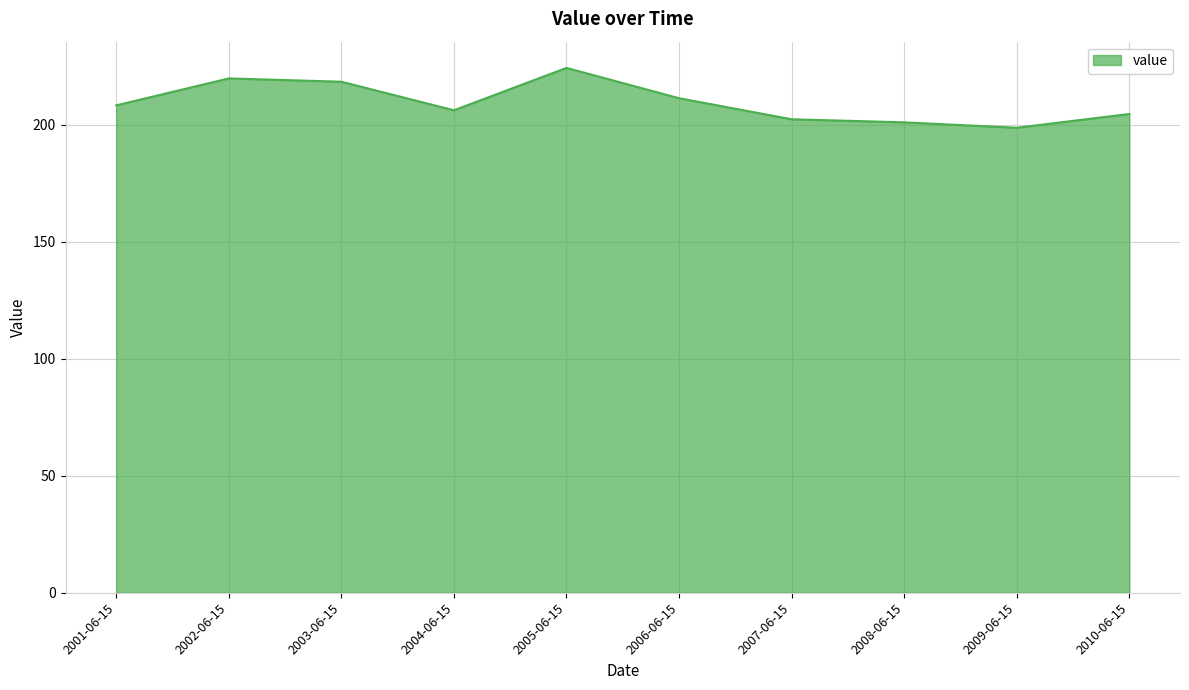

Reading left to right, extract all data points from this chart.

208.2	219.8	218.3	206.1	224.2	211.3	202.3	201.0	198.7	204.6